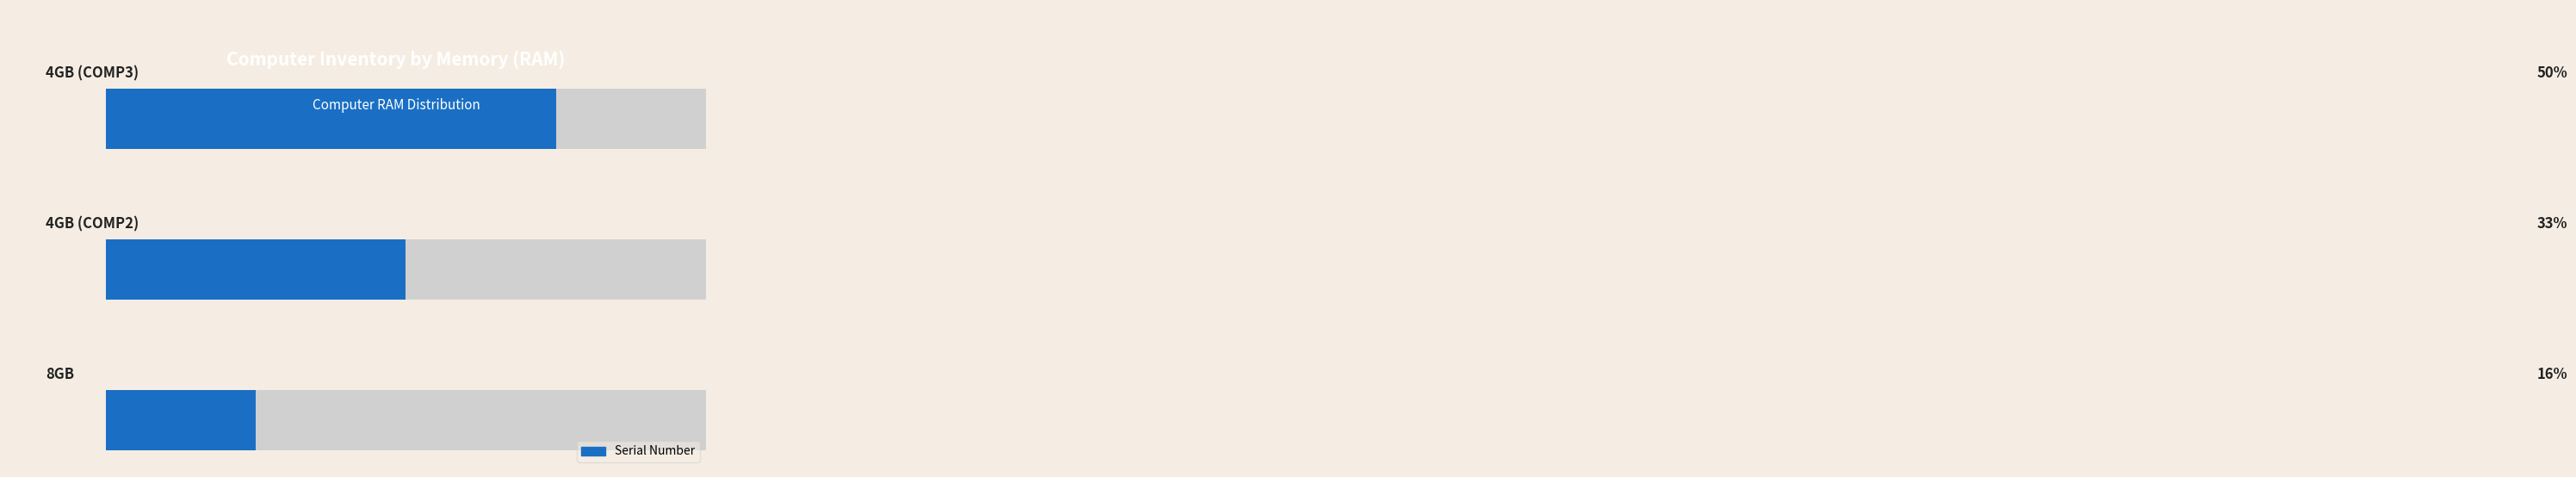

How many bars are there in total?

3